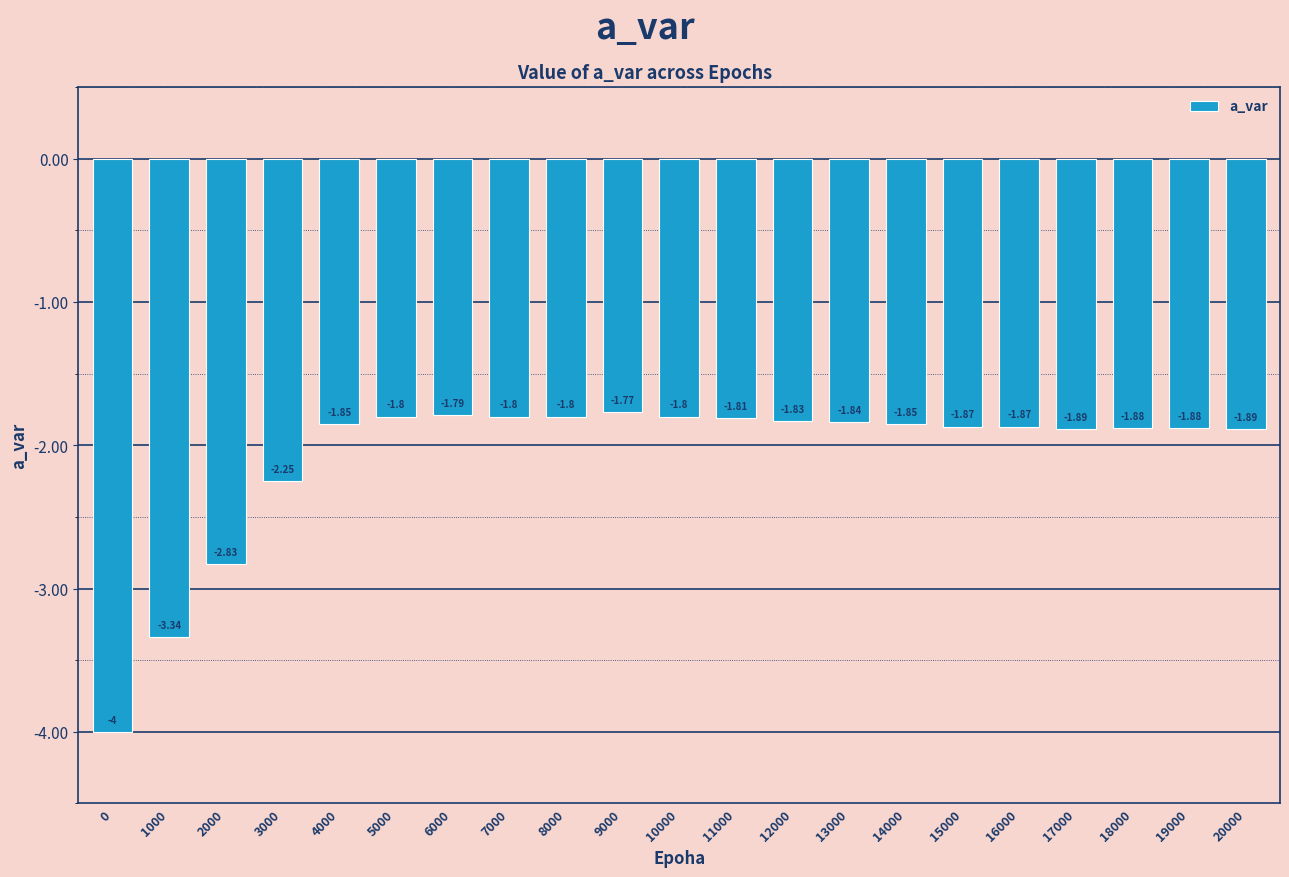

What is the maximum value shown in the chart?

-1.8